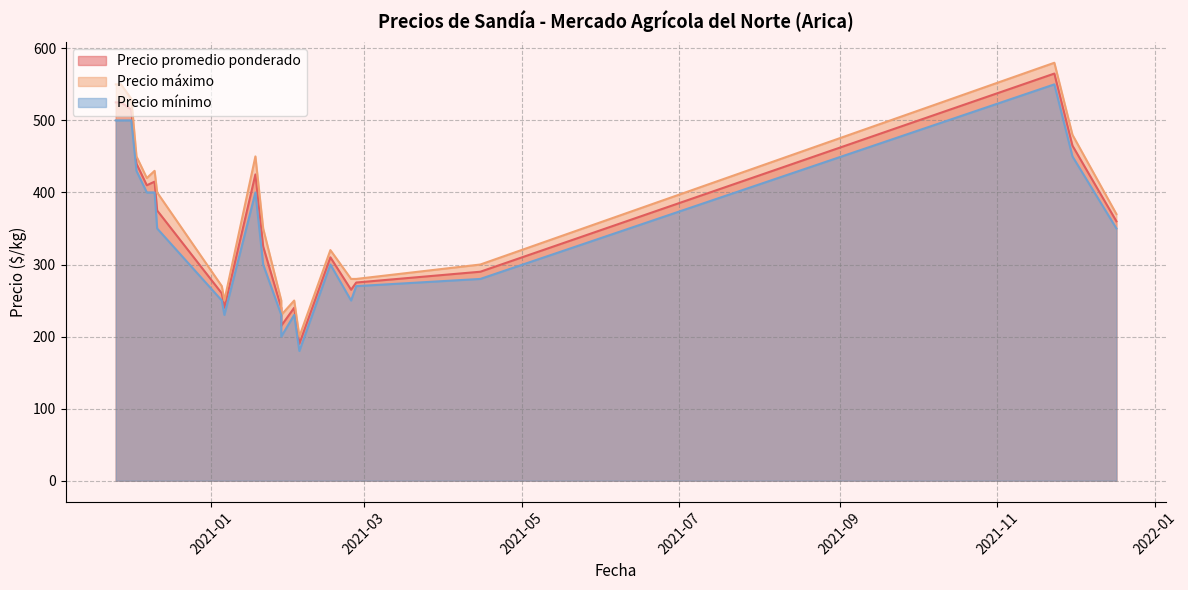

True or false: Precio mínimo has more than 1 points higher than both neighbors.

True